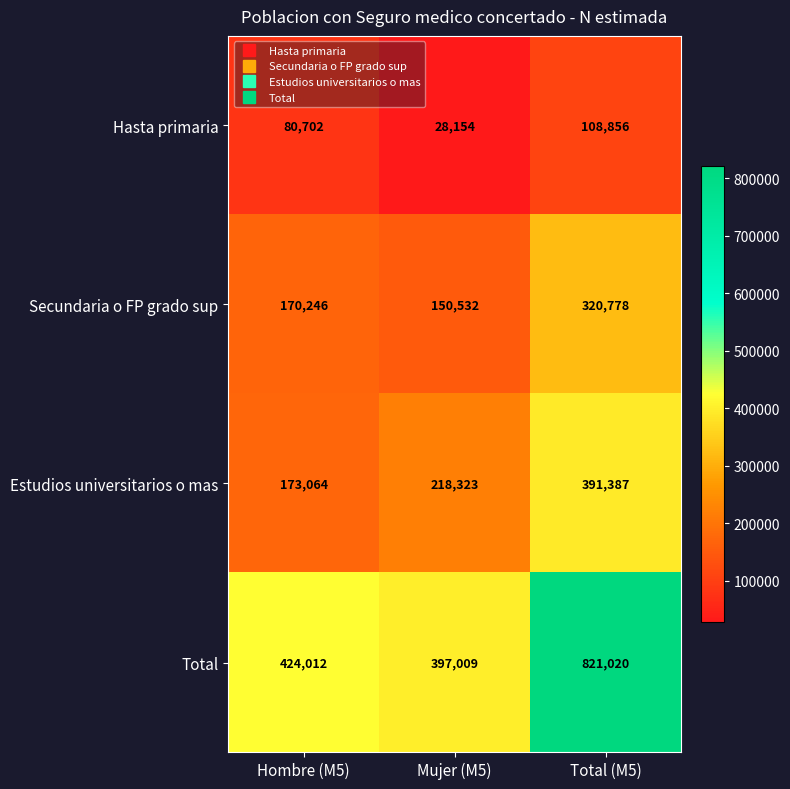

What is the smallest value displayed?

28154